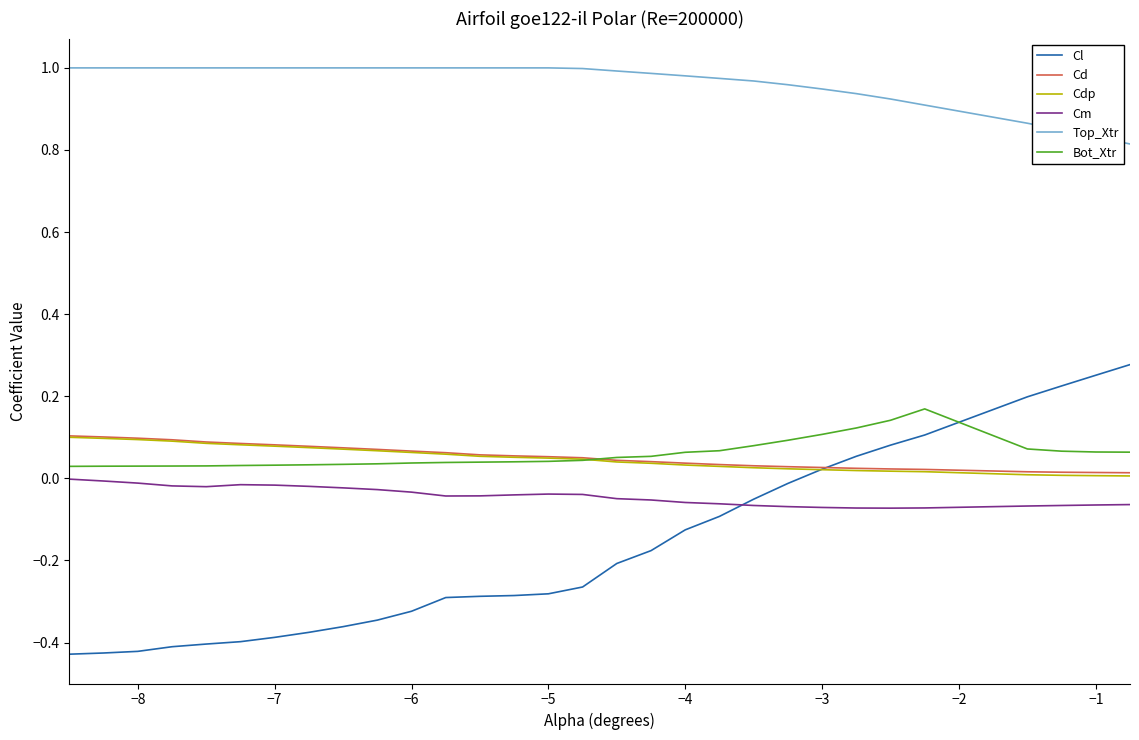

Which series has the largest total across all categories?

Top_Xtr